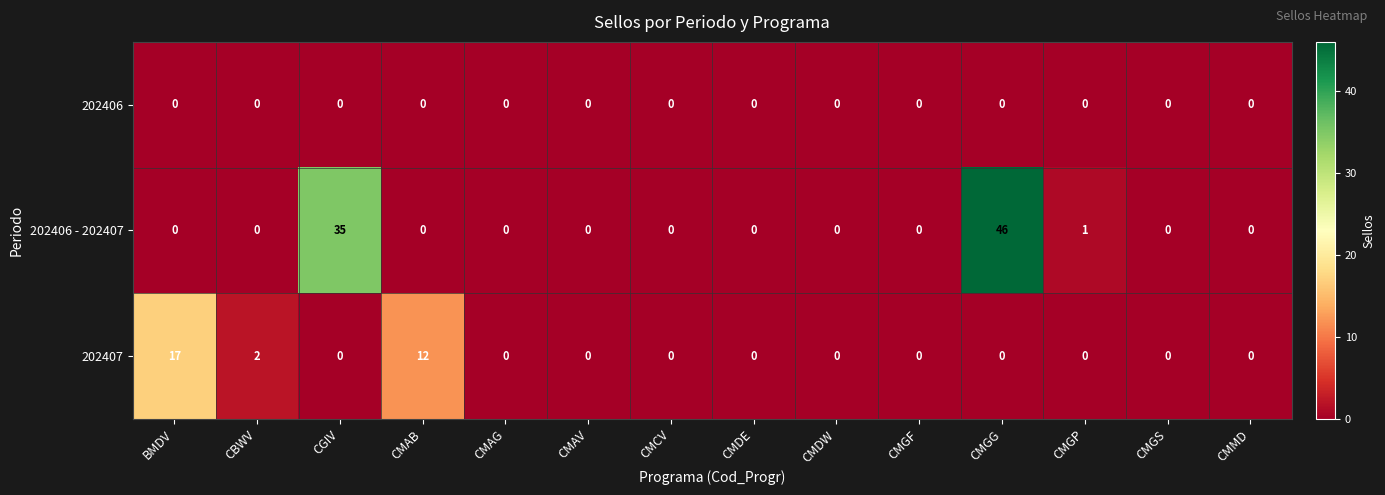

The 202406 - 202407 series shows -28 at BMDV. True or false?

False